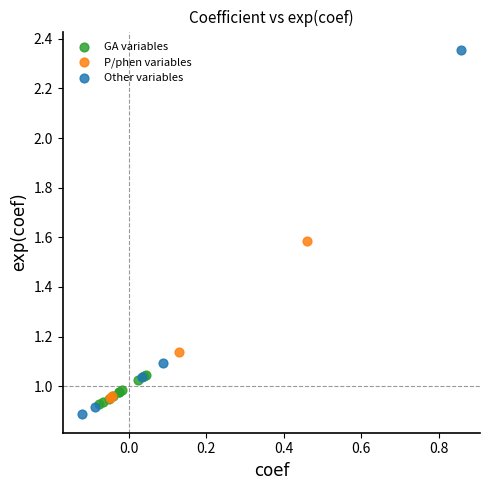

Which series has the largest Y range (max minus min)?

Other variables